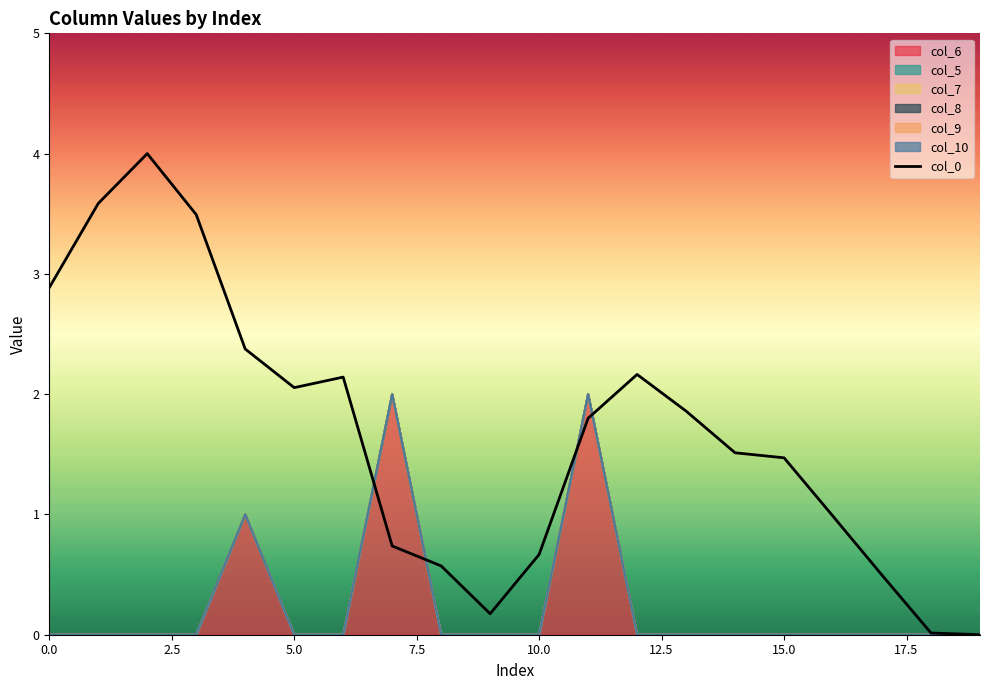

How many positive values are there?

19